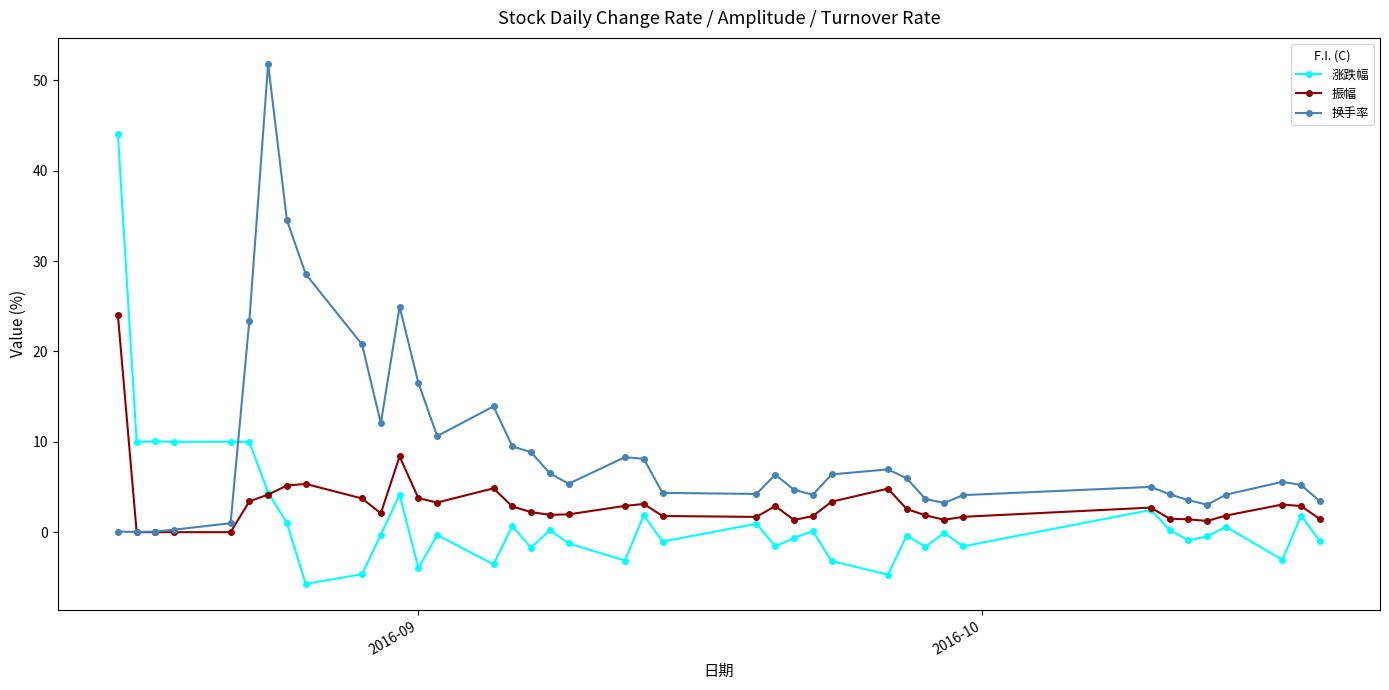

Count the number of categories in the chart.

40